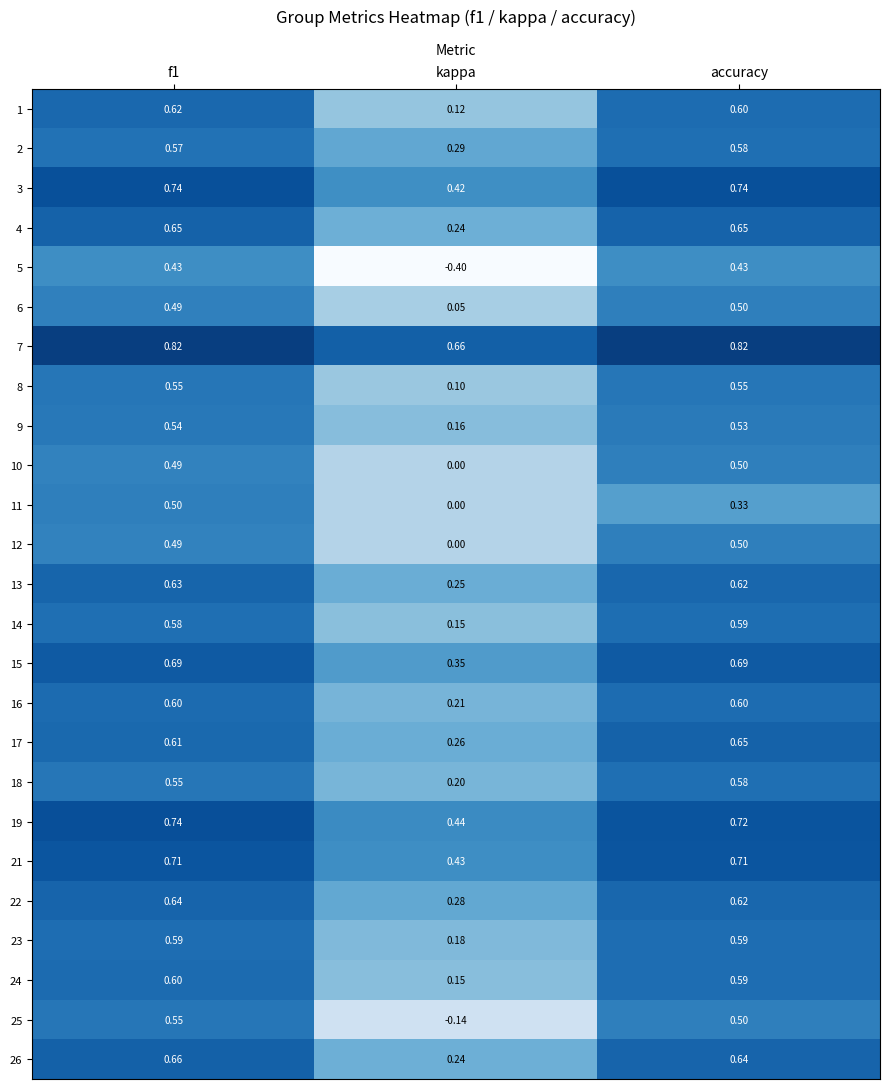

Is the value of 7 at kappa greater than the value of 8 at accuracy?

Yes